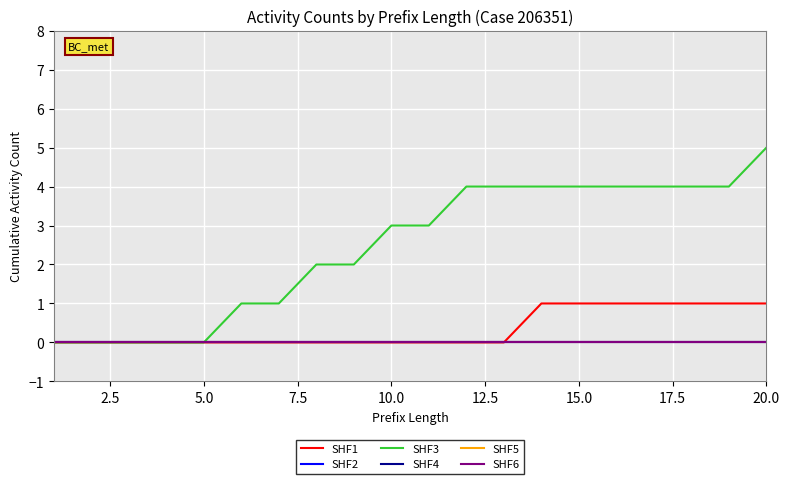

Does the chart display data point markers on the line(s)?

No